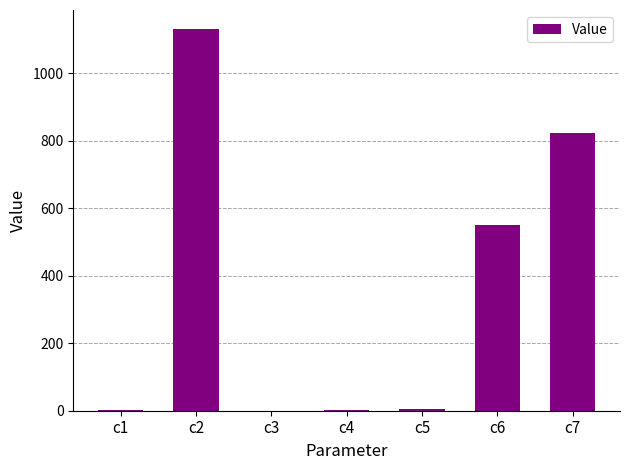

What is the greatest value displayed?

1130.7